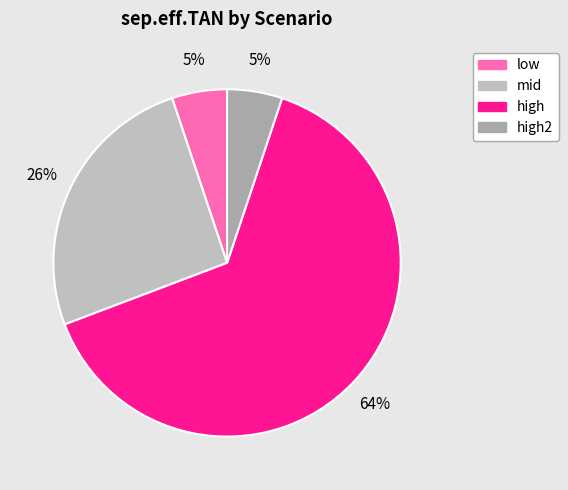

What is the largest slice in the pie chart?

high